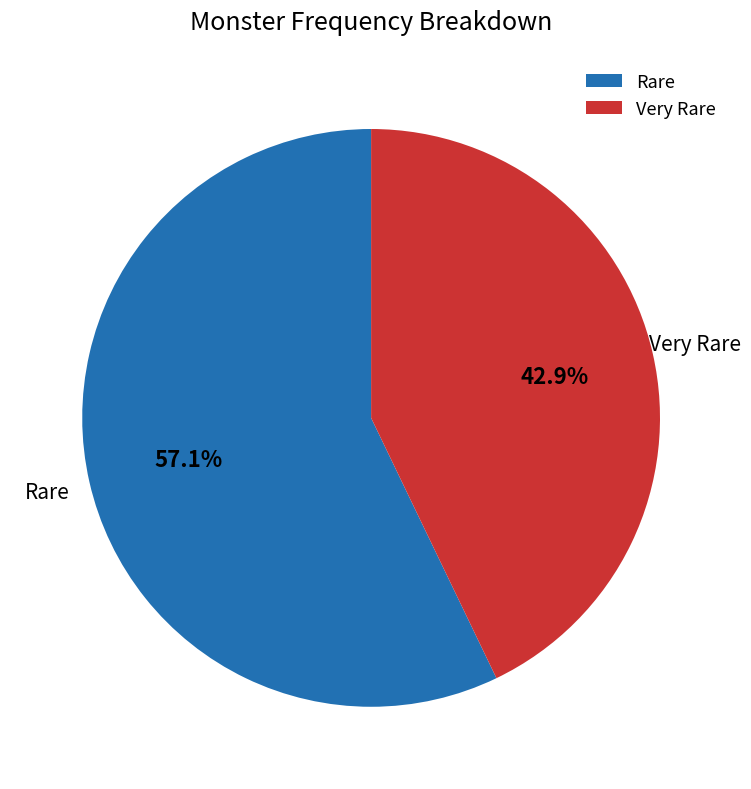

Is there any slice that represents more than half of the pie?

Yes